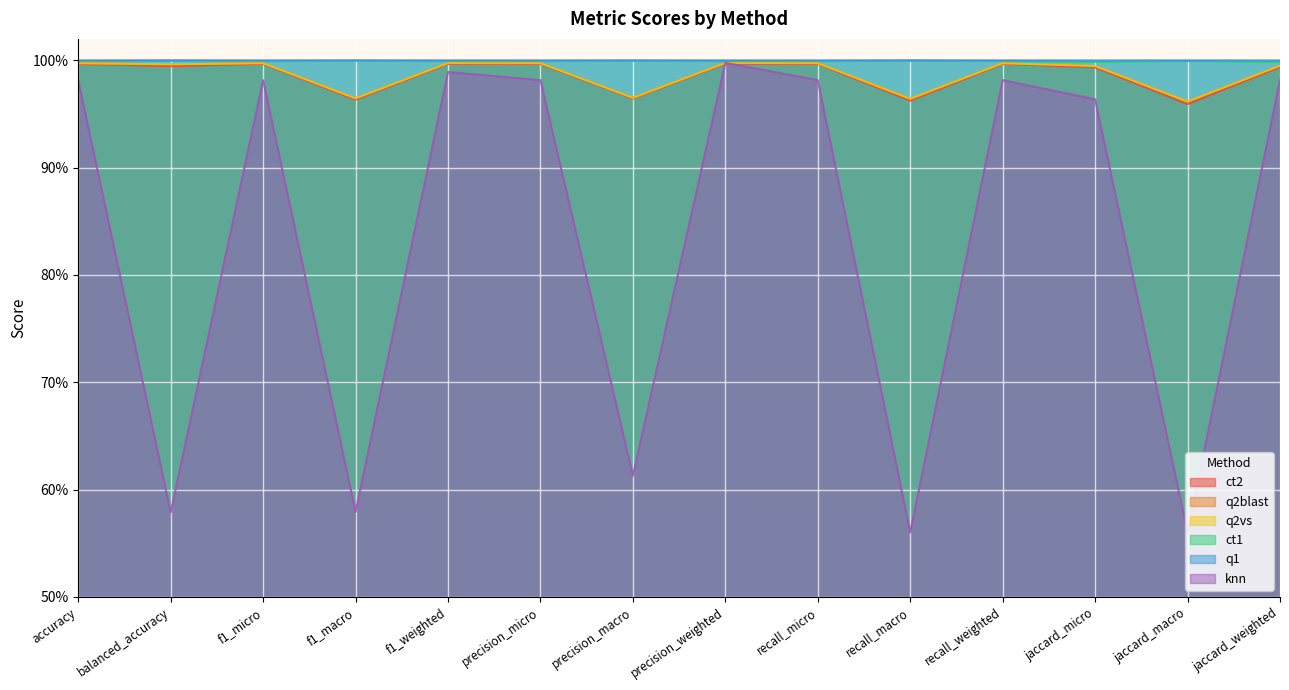

How many data points does each series have?

14